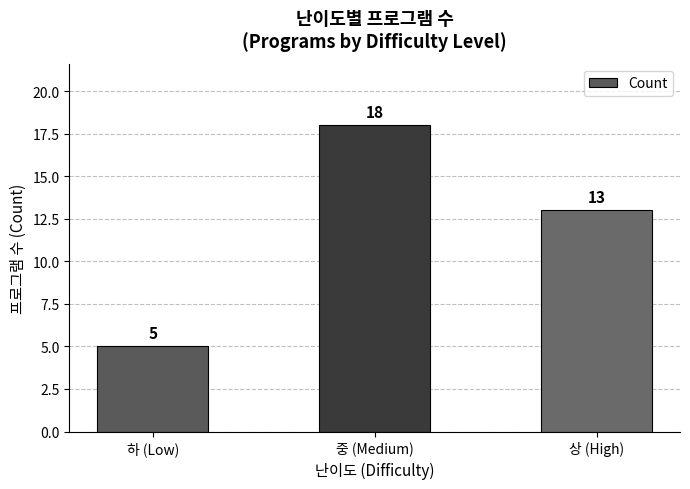

Rank the categories by value from highest to lowest.

중 (Medium), 상 (High), 하 (Low)